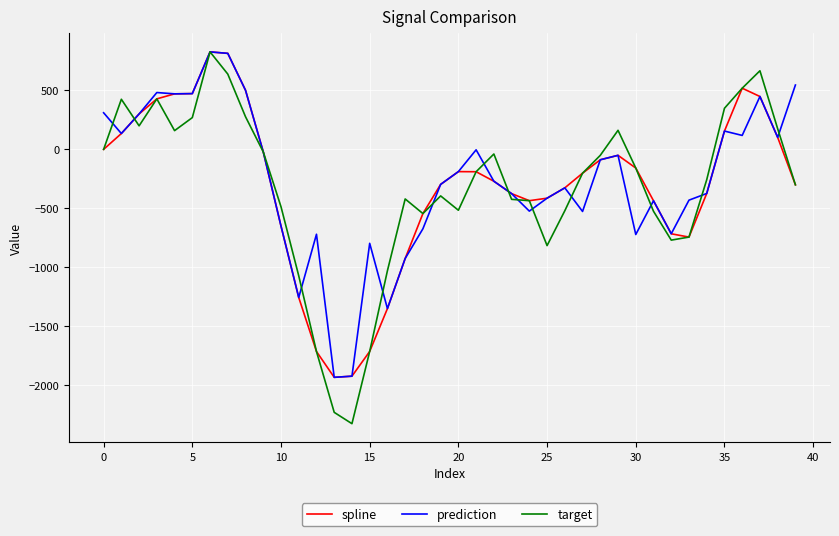

What is the maximum value for spline?

824.3